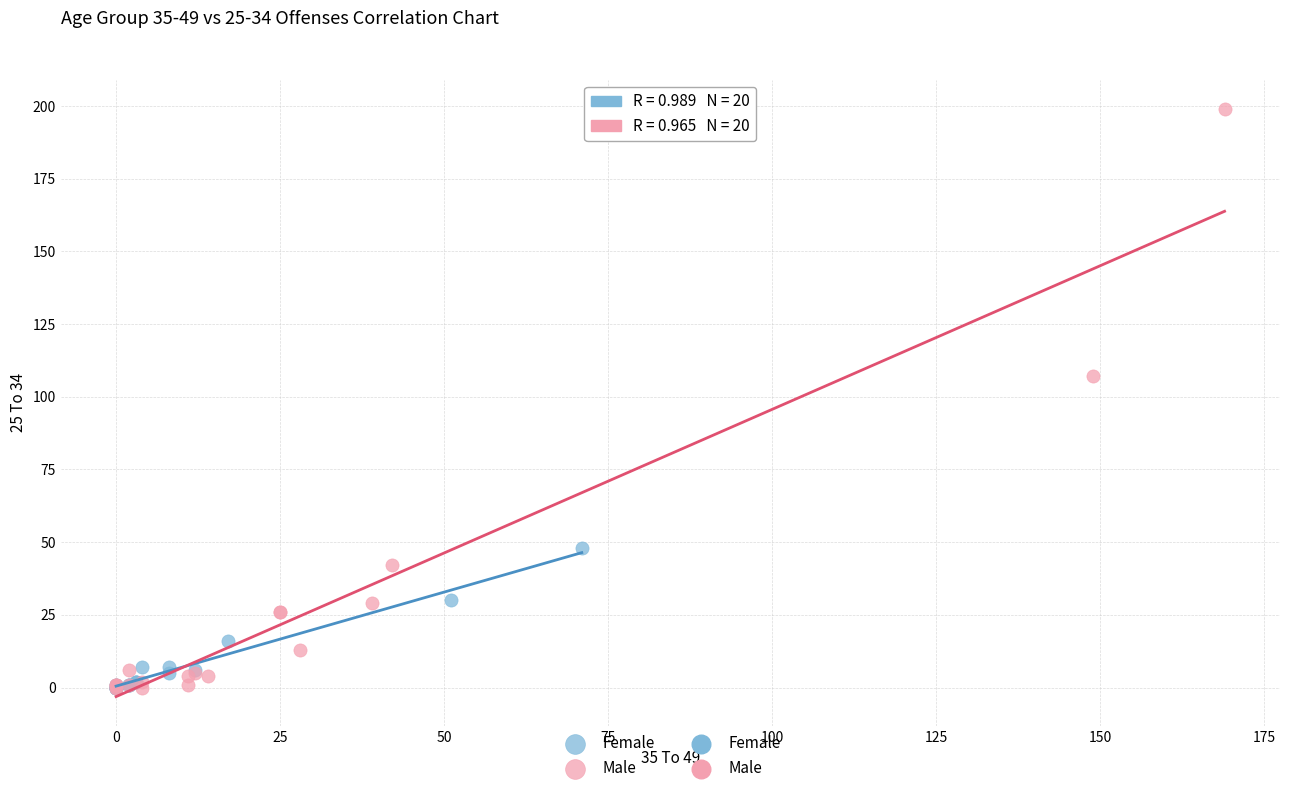

Which series reaches the maximum Y coordinate?

Male